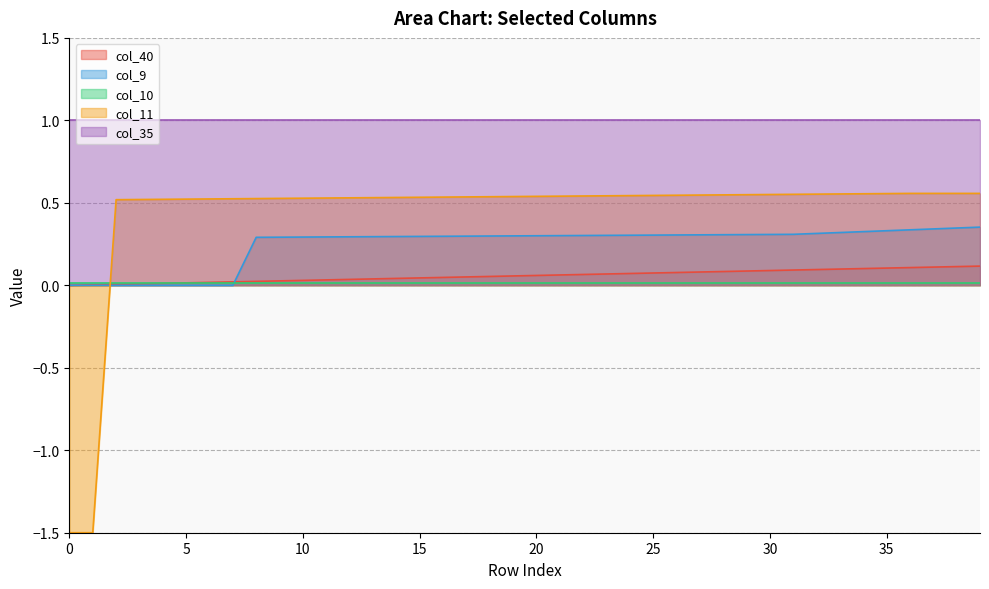

Which series has the largest range (max minus min)?

col_11